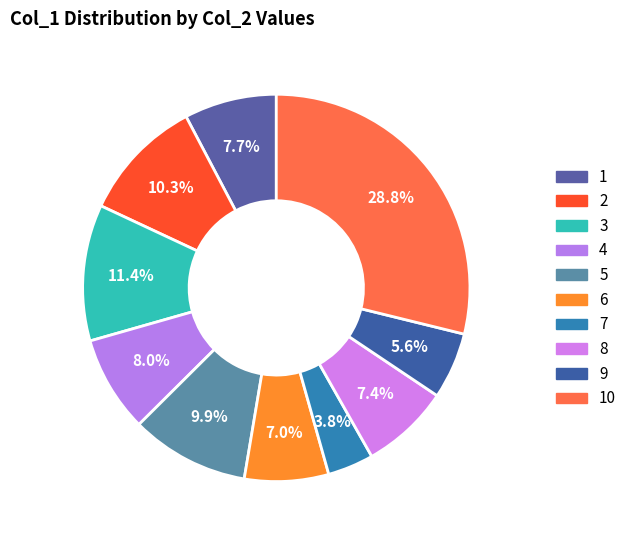

Is it true that 3 is 11% of the pie?

True